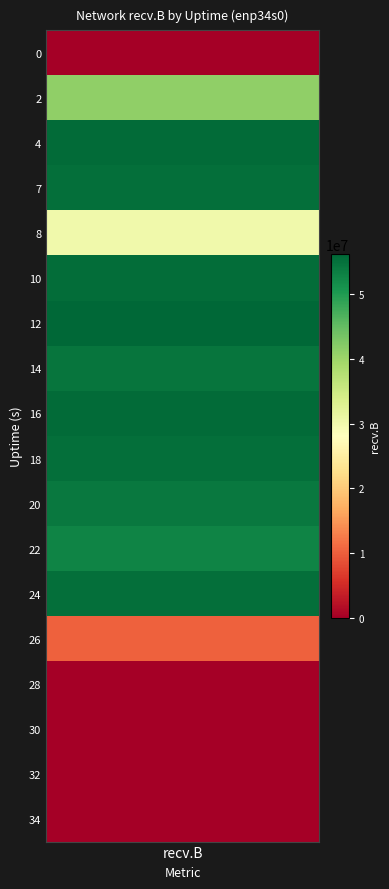

Reading left to right, list all the values displayed in this chart.

0=0	2=41222259	4=55659338	7=55158604	8=30092569	10=55313093	12=56183697	14=54549878	16=55640462	18=55228925	20=54204063	22=52806061	24=55102595	26=10262012	28=0	30=0	32=0	34=0